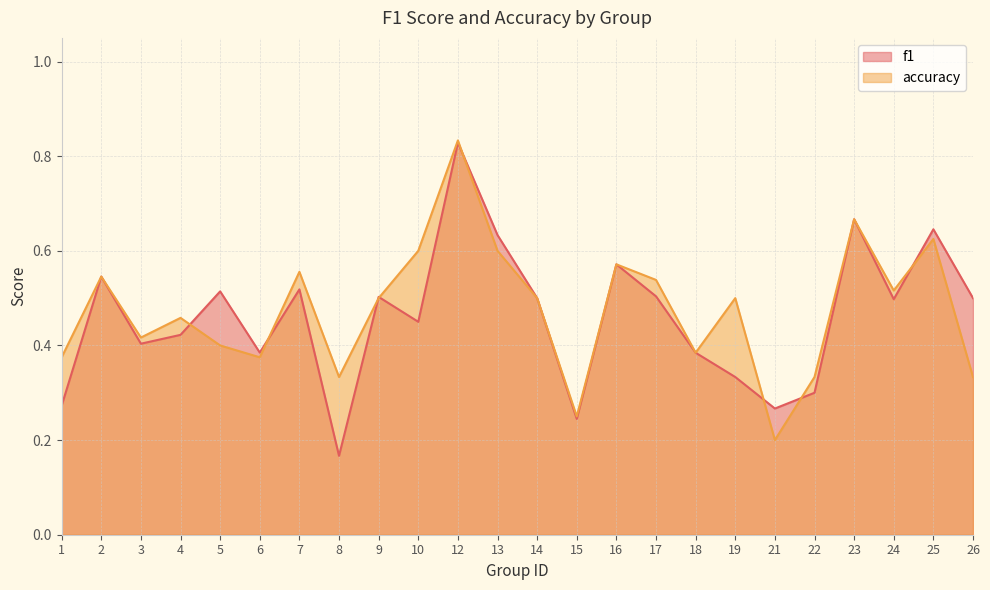

Rank the series at 5 from highest to lowest value.

f1, accuracy